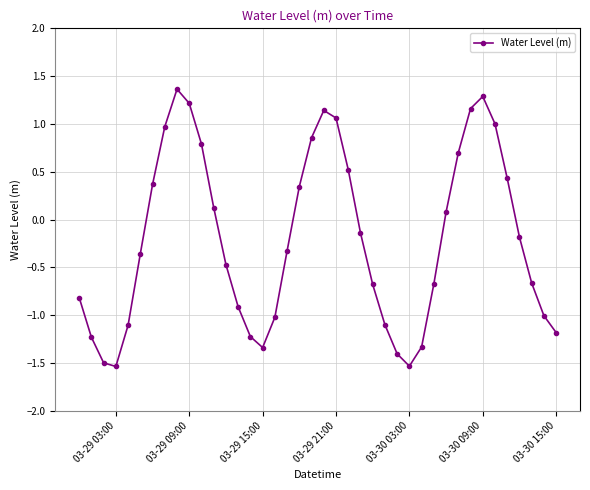

How many data points are less than 0?

23